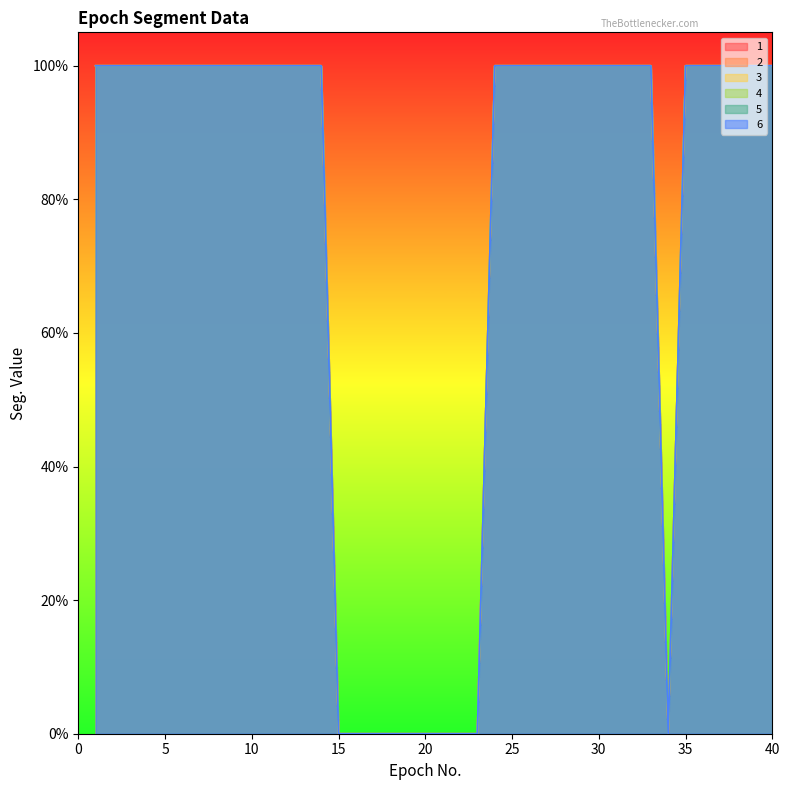

What is the average value of the 1 series?

1